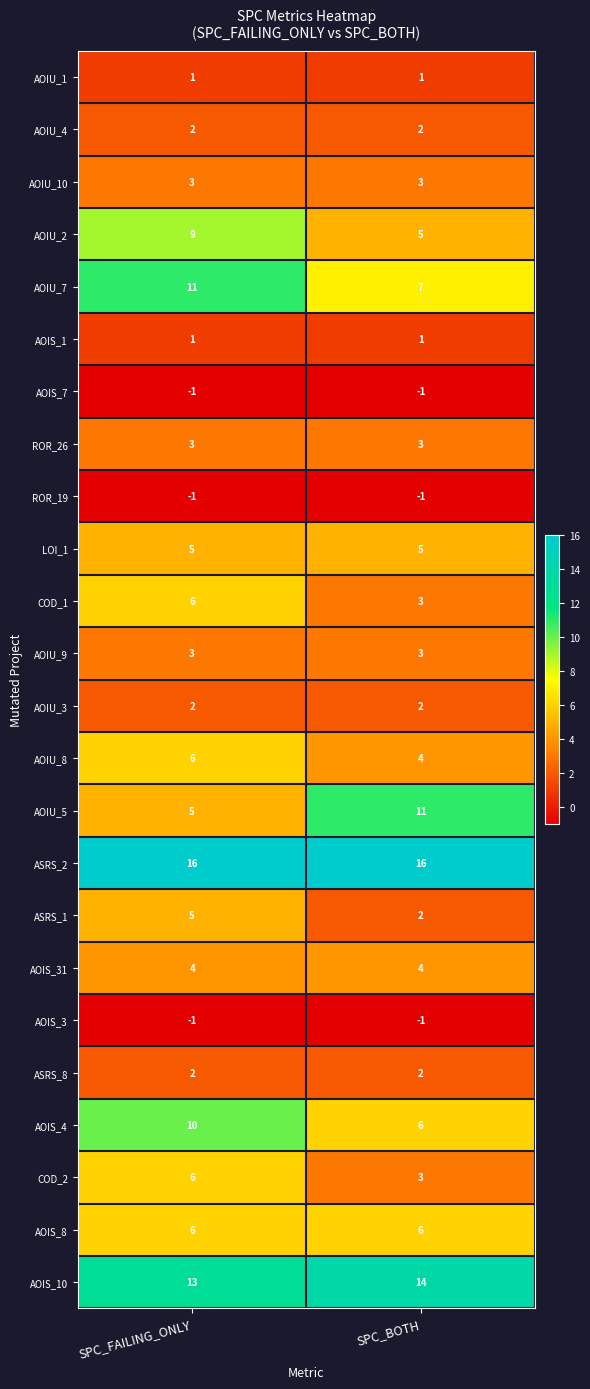

At how many categories does at least one series exceed 14?

2